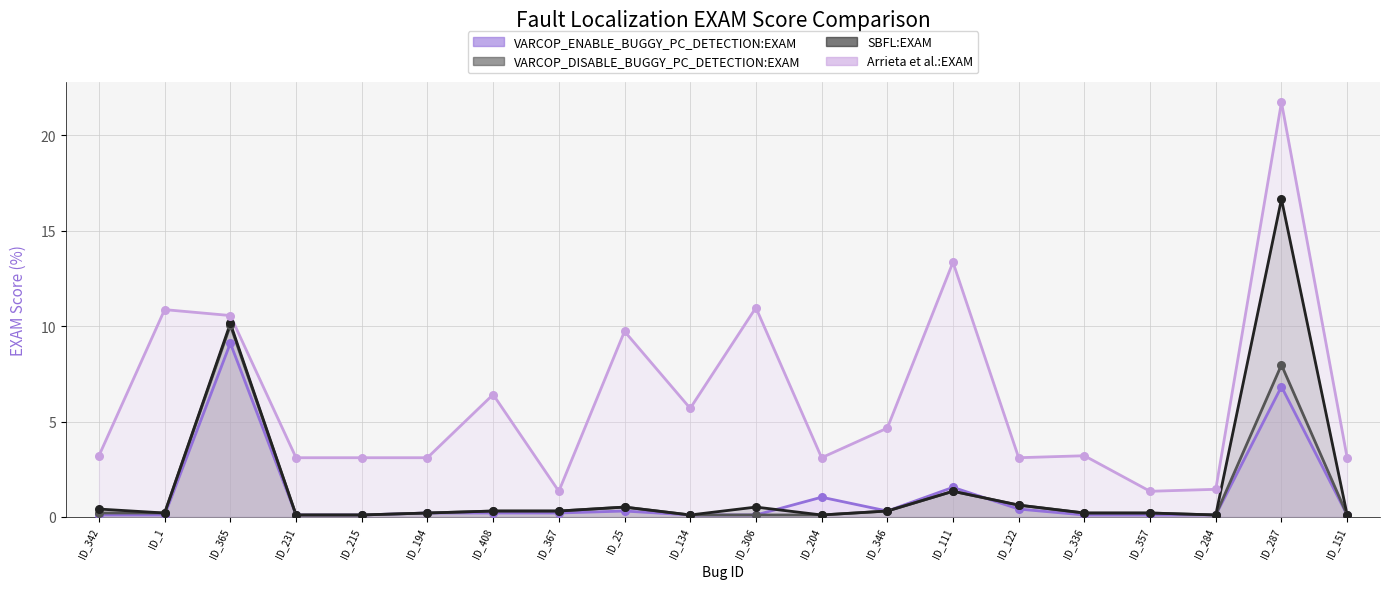

Which series contains the lowest Y value?

VARCOP_ENABLE_BUGGY_PC_DETECTION:EXAM